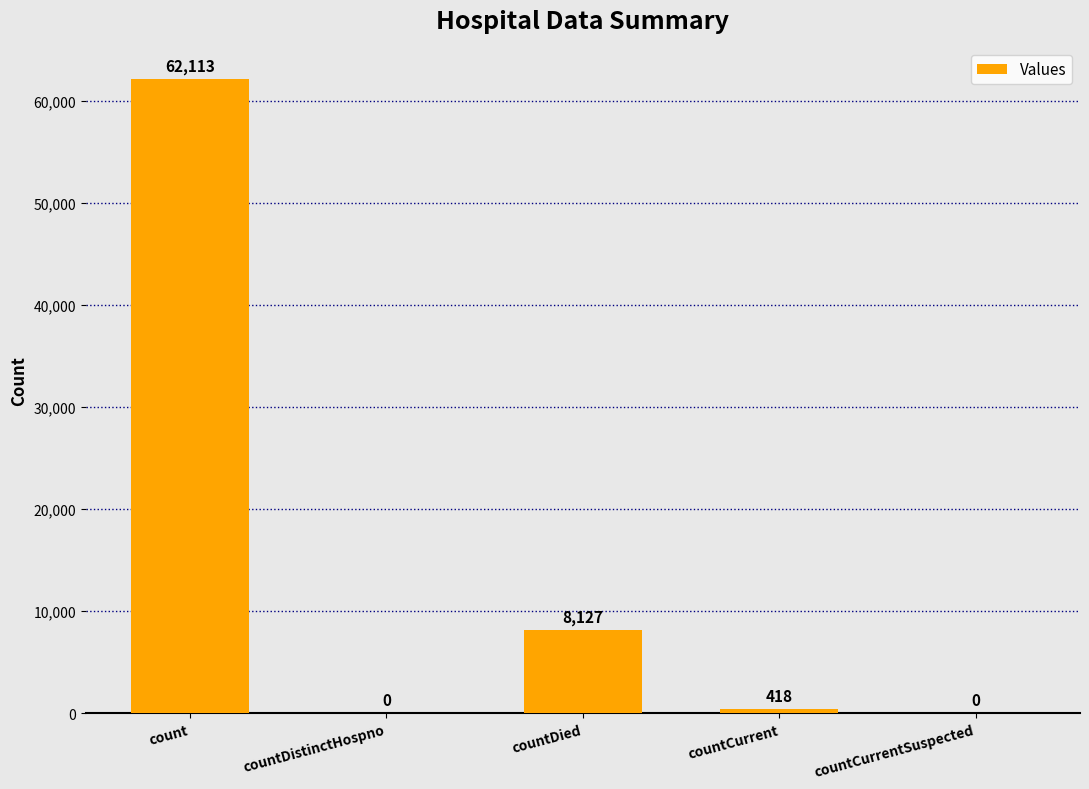

What is the maximum value shown in the chart?

62113